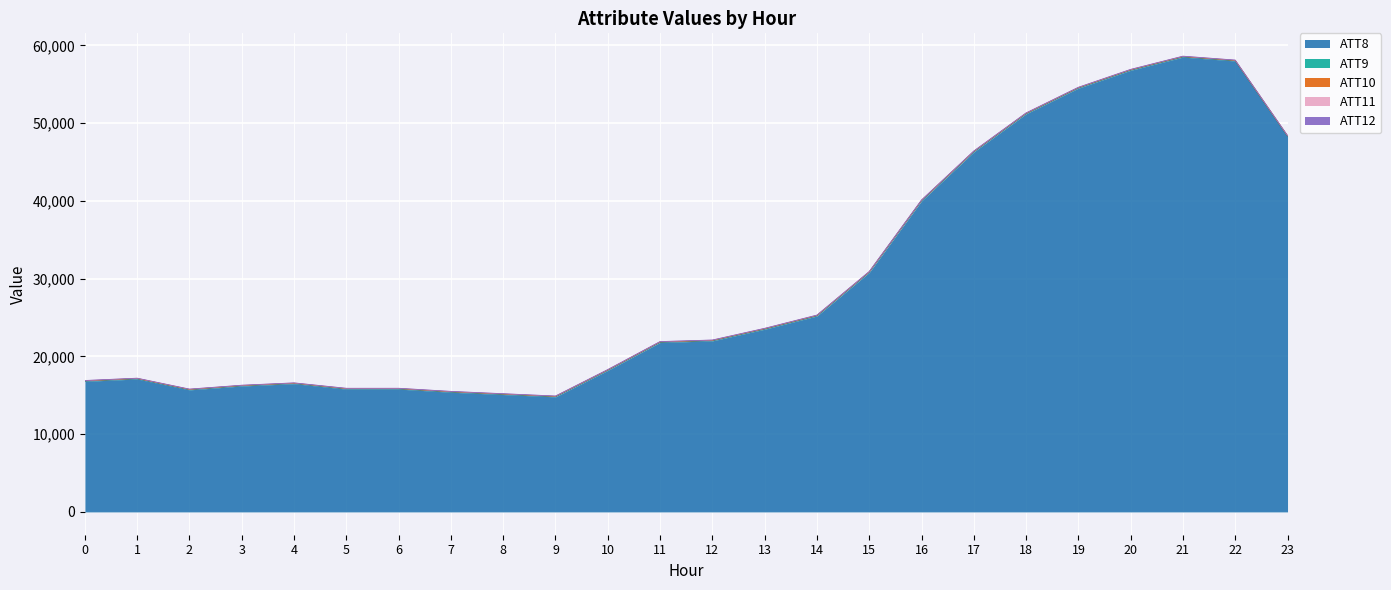

Which series has the largest range (max minus min)?

ATT8